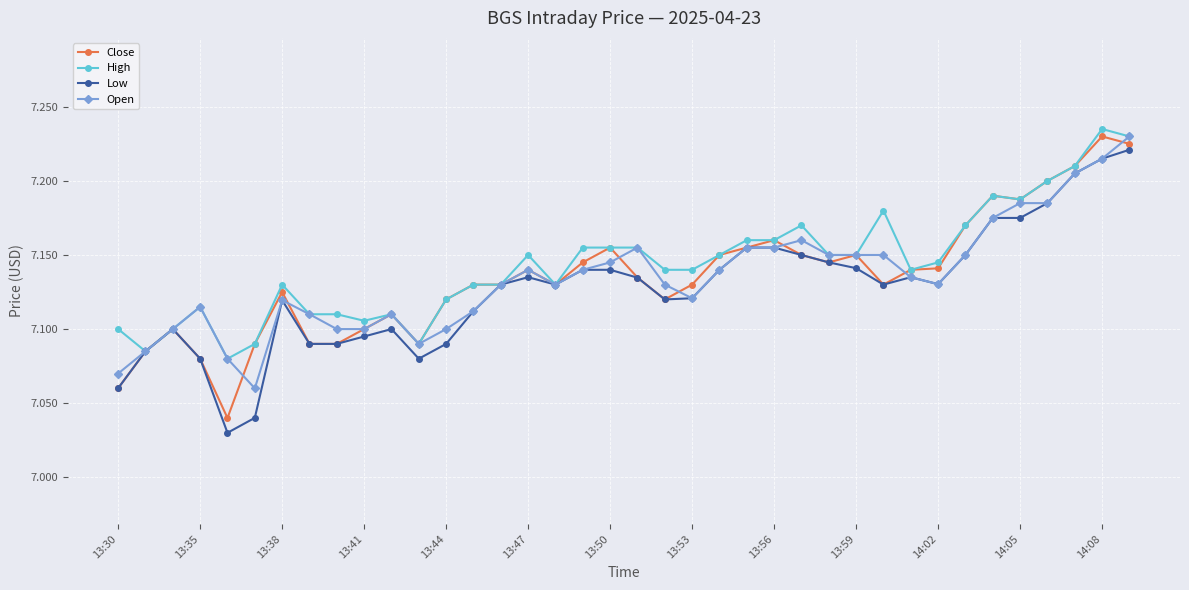

How many Close values are between 7 and 8?

38